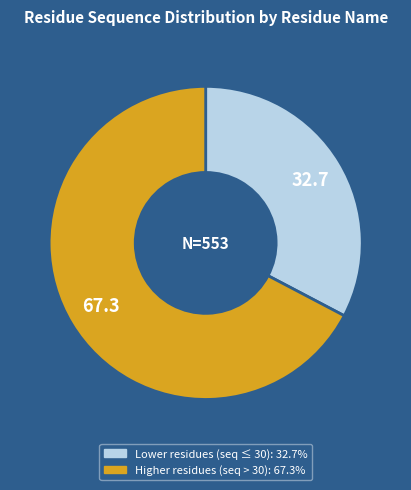

Does any single category account for the majority?

Yes